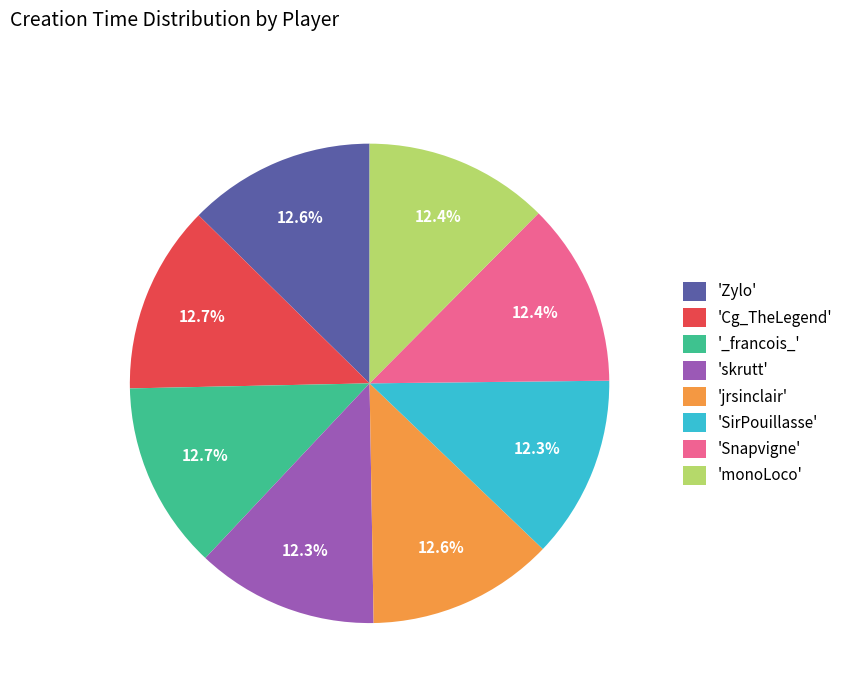

Is there any slice that represents more than half of the pie?

No